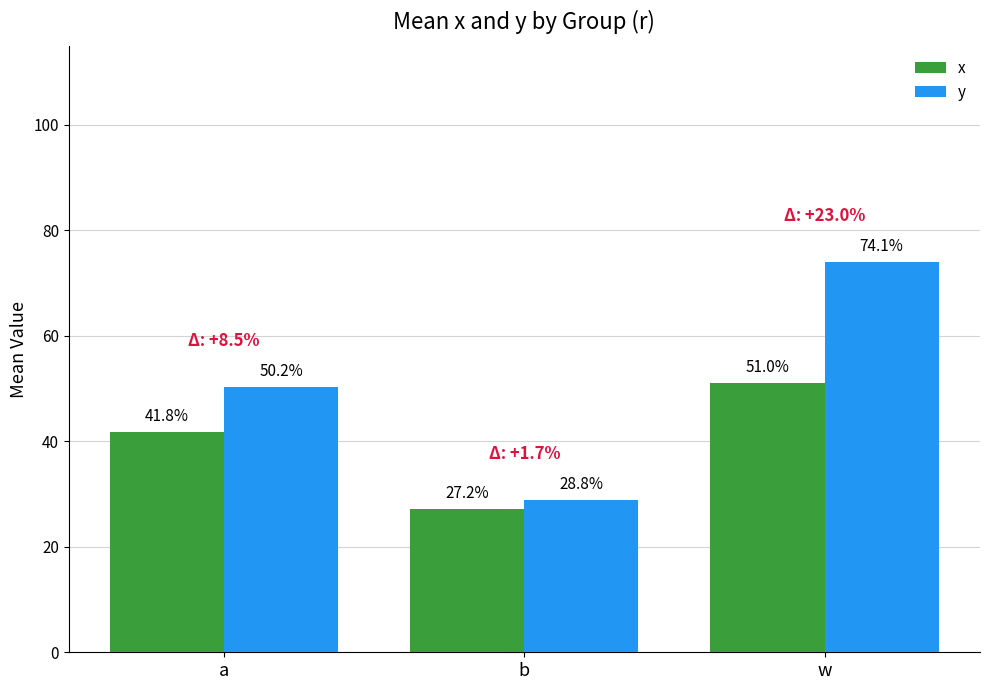

What are all the series names shown in the legend?

x, y